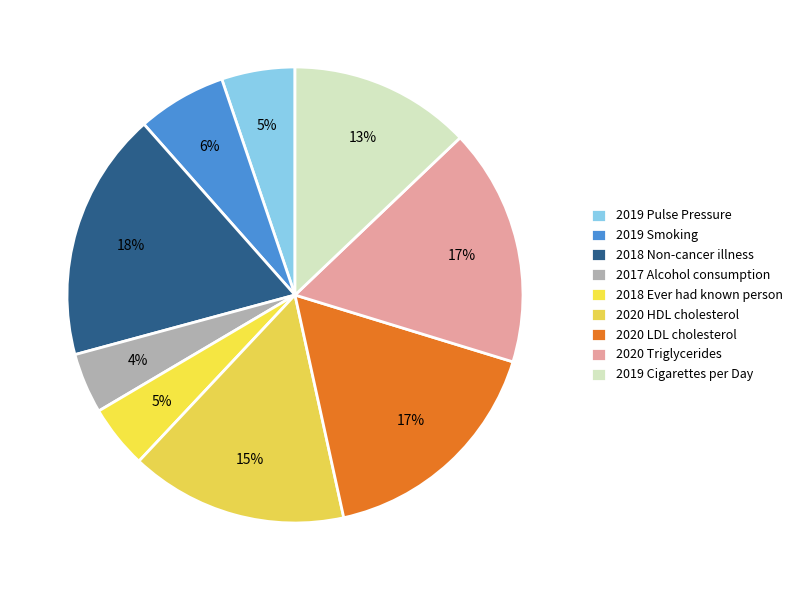

Between 2020 LDL cholesterol and 2018 Non-cancer illness, which is larger?

2018 Non-cancer illness